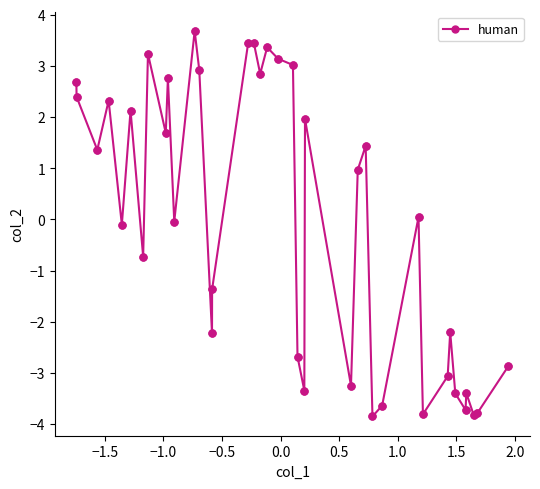

What is the value of the 12th point from the left?

3.7